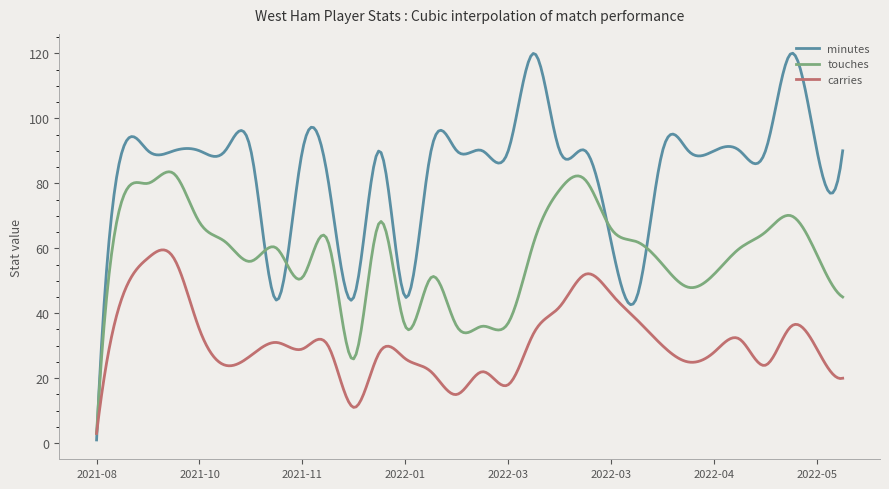

Which series has the widest spread of values?

minutes